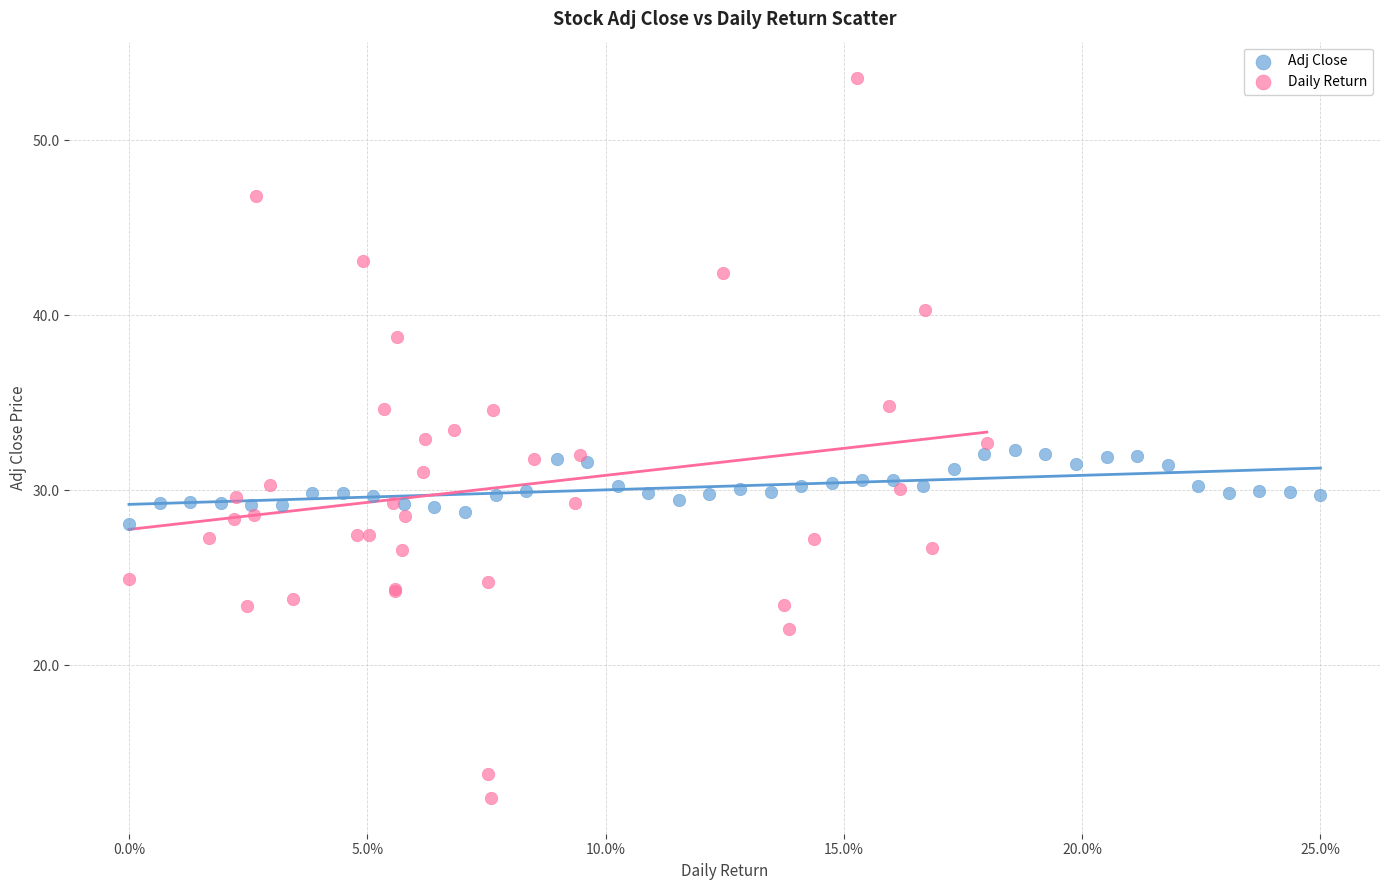

Which series contains the highest Y value?

Daily Return